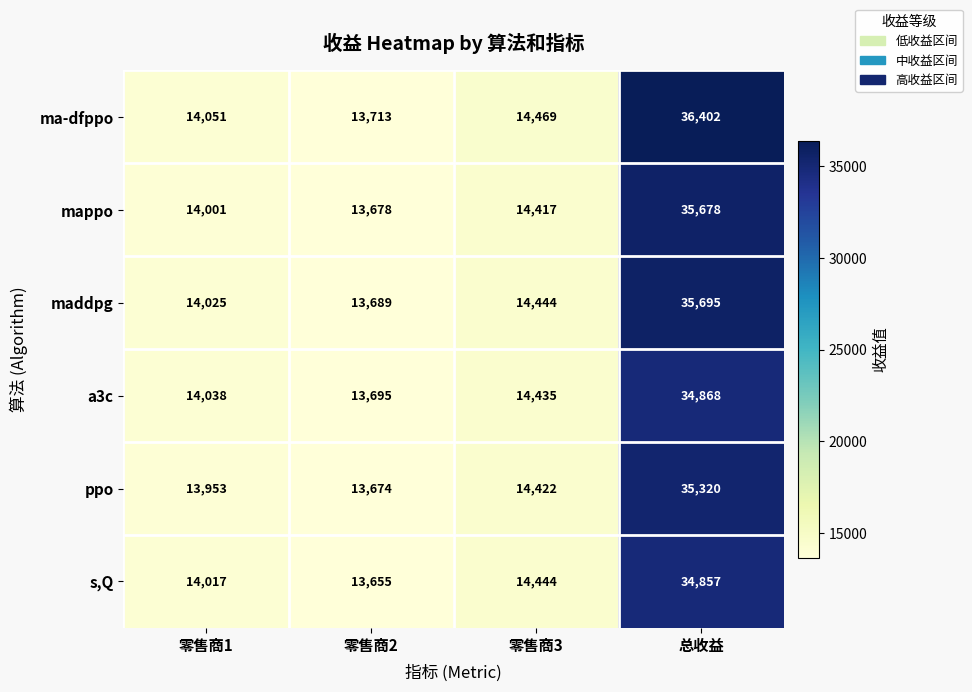

Reading left to right, what are all the values shown in this chart?

ma-dfppo: 14051	13713	14469	36402
mappo: 14001	13678	14417	35678
maddpg: 14025	13689	14444	35695
a3c: 14038	13695	14435	34868
ppo: 13953	13674	14422	35320
s,Q: 14017	13655	14444	34857